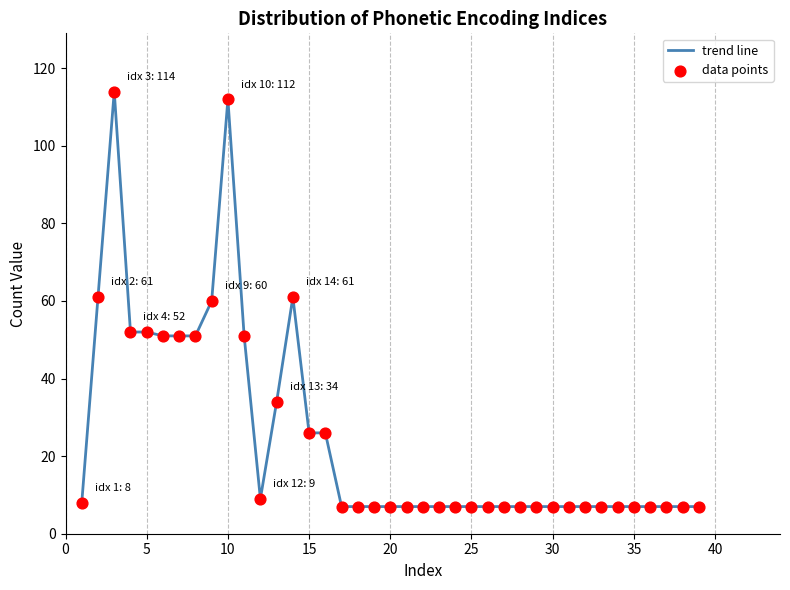

What is the greatest value displayed?

114